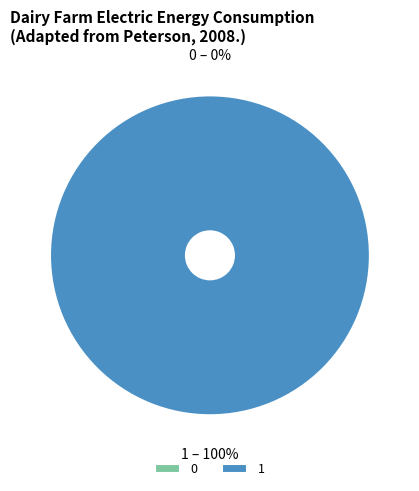

Which has a higher value, 0 or 1?

1